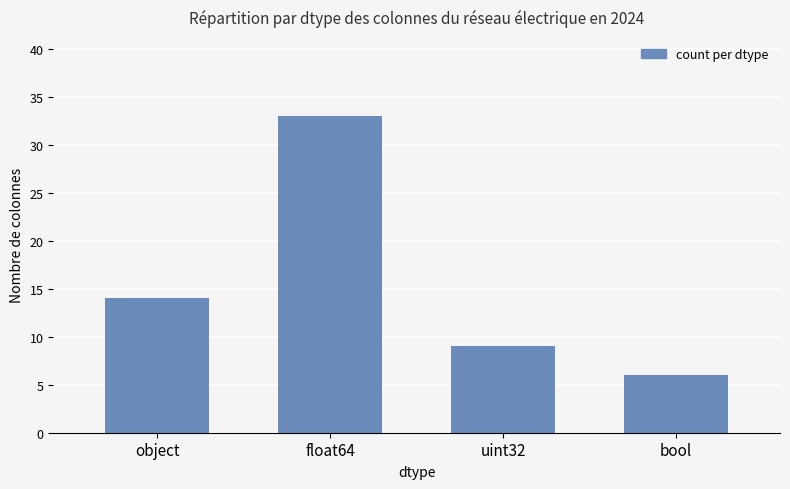

List the labels in order of value, largest first.

float64, object, uint32, bool